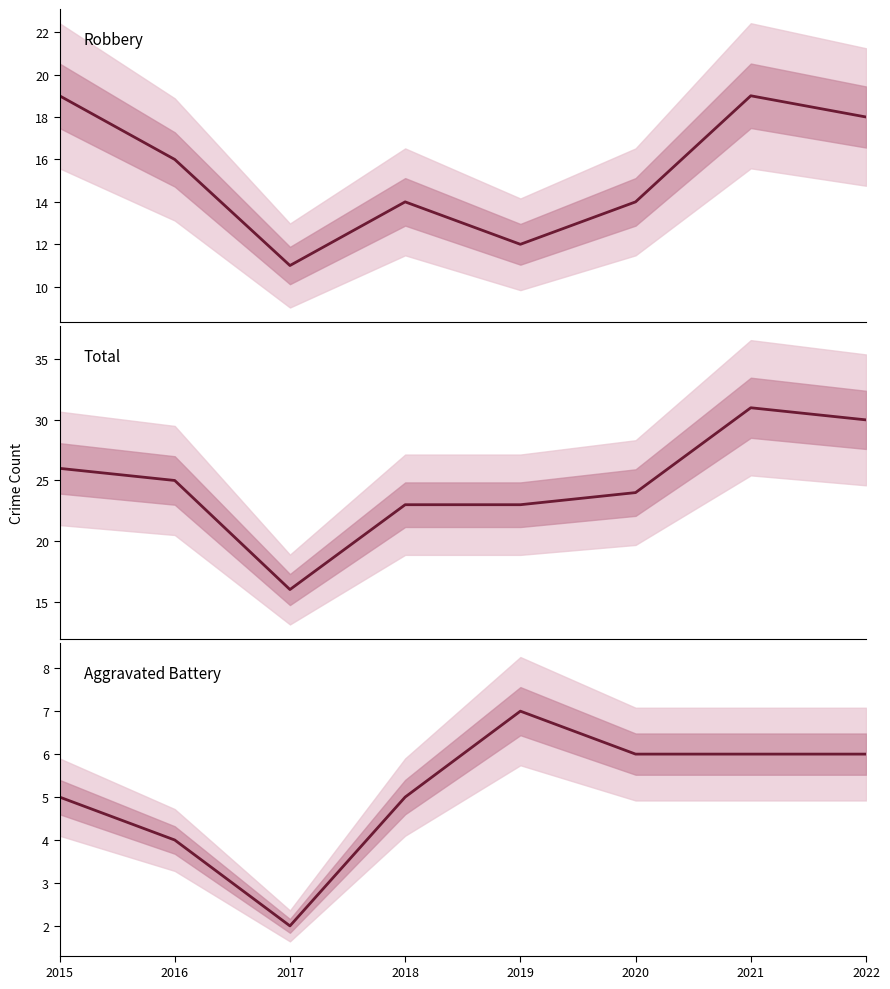

Reading left to right, extract all data points from this chart.

Robbery: 2015=19	2016=16	2017=11	2018=14	2019=12	2020=14	2021=19	2022=18
Total: 2015=26	2016=25	2017=16	2018=23	2019=23	2020=24	2021=31	2022=30
Aggravated Battery: 2015=5	2016=4	2017=2	2018=5	2019=7	2020=6	2021=6	2022=6